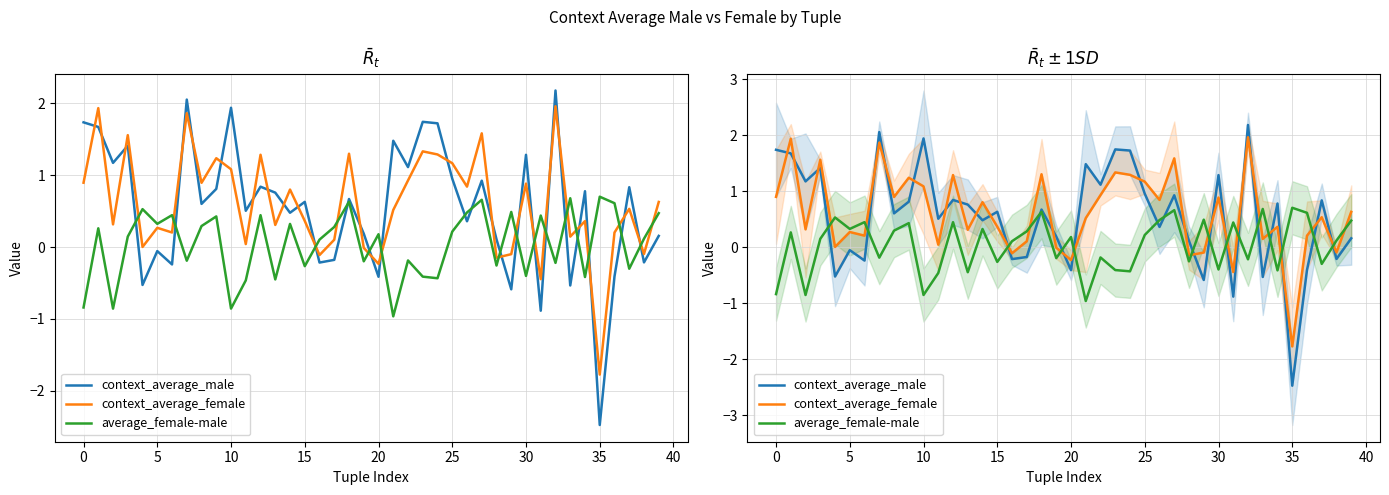

Is it true that context_average_female equals -0.3 at 31?

False